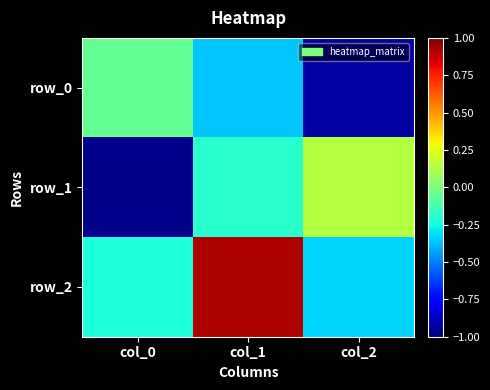

Is the value of row_2 at col_0 greater than the value of row_1 at col_2?

No